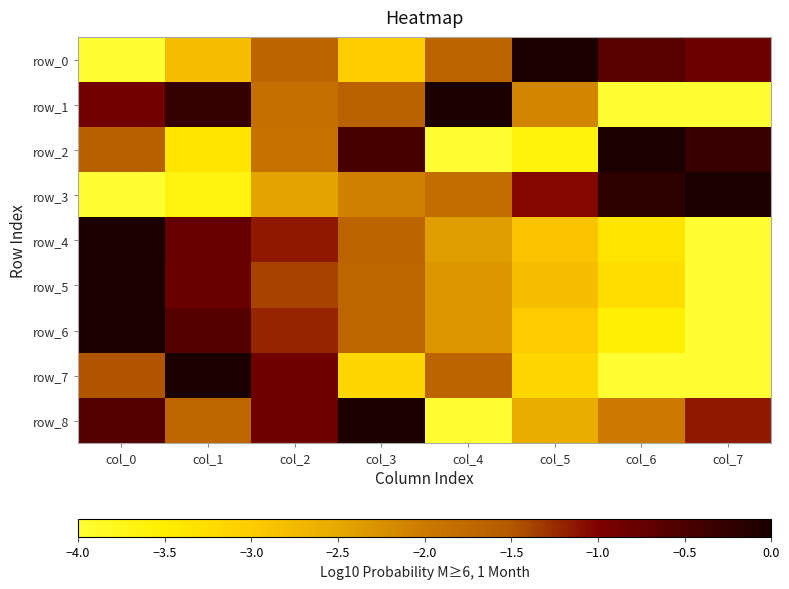

Reading right to left, list all the values displayed in this chart.

row_0: col_7=-0.8	col_6=-0.6	col_5=0.0	col_4=-1.7	col_3=-3.0	col_2=-1.7	col_1=-2.8	col_0=-4.0
row_1: col_7=-4.0	col_6=-4.0	col_5=-2.1	col_4=0.0	col_3=-1.6	col_2=-1.8	col_1=-0.3	col_0=-0.9
row_2: col_7=-0.3	col_6=0.0	col_5=-3.6	col_4=-4.0	col_3=-0.5	col_2=-1.9	col_1=-3.3	col_0=-1.6
row_3: col_7=0.0	col_6=-0.2	col_5=-1.0	col_4=-1.8	col_3=-2.1	col_2=-2.5	col_1=-3.6	col_0=-4.0
row_4: col_7=-4.0	col_6=-3.3	col_5=-2.9	col_4=-2.4	col_3=-1.7	col_2=-1.2	col_1=-0.8	col_0=0.0
row_5: col_7=-4.0	col_6=-3.3	col_5=-2.8	col_4=-2.3	col_3=-1.7	col_2=-1.4	col_1=-0.8	col_0=0.0
row_6: col_7=-4.0	col_6=-3.6	col_5=-3.0	col_4=-2.3	col_3=-1.7	col_2=-1.2	col_1=-0.6	col_0=0.0
row_7: col_7=-4.0	col_6=-4.0	col_5=-3.2	col_4=-1.7	col_3=-3.2	col_2=-0.8	col_1=0.0	col_0=-1.5
row_8: col_7=-1.1	col_6=-2.0	col_5=-2.6	col_4=-4.0	col_3=0.0	col_2=-0.9	col_1=-1.7	col_0=-0.6